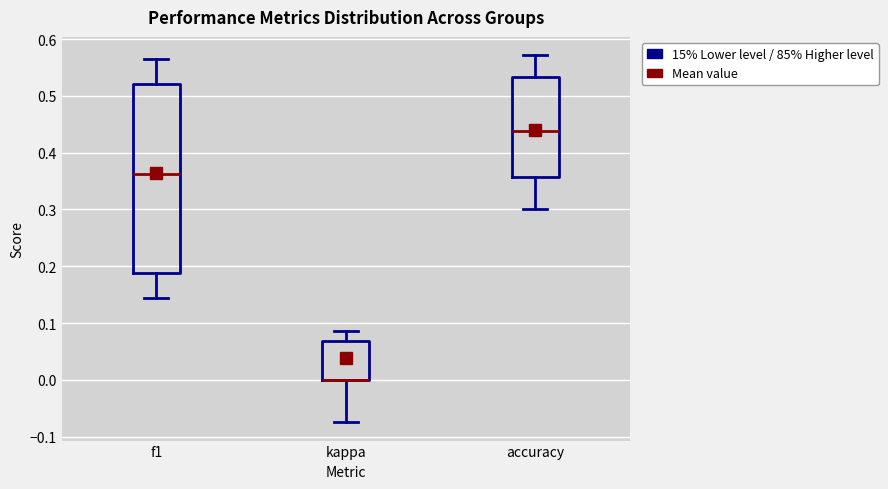

Reading left to right, read every box against the y-axis: the position of its median line, the range the box covers, and the ends of its whiskers. The values are not printed on the chart, so give them approximately, as read against the axis.

f1: median 0.36, box 0.19 to 0.52, whiskers 0.14 to 0.57
kappa: median 0.00 (drawn on the box's lower edge), box 0.00 to 0.07, whiskers -0.07 to 0.09
accuracy: median 0.44, box 0.36 to 0.53, whiskers 0.30 to 0.57